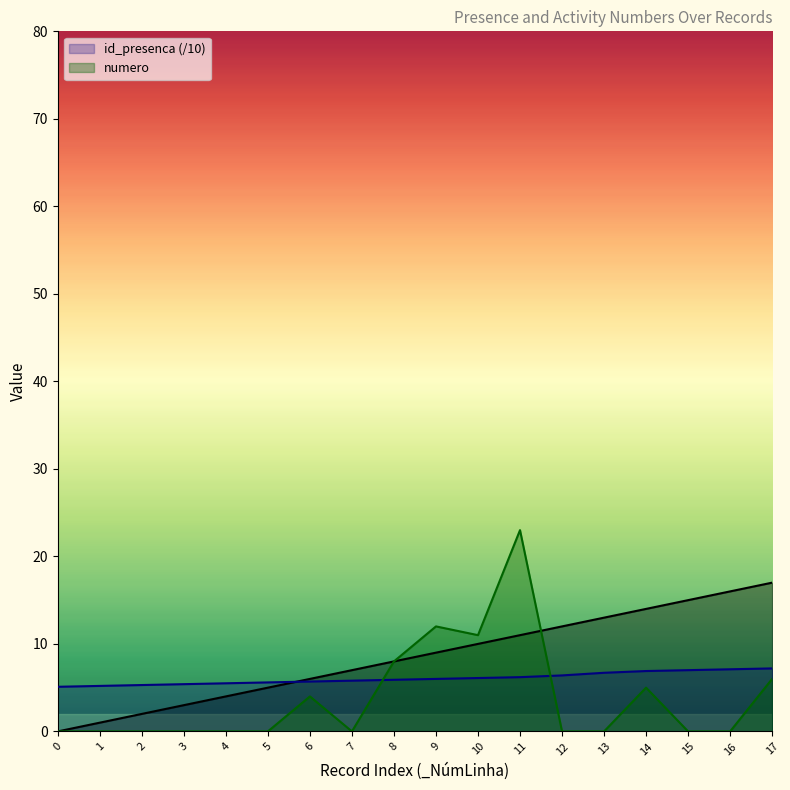

Does the chart have visible grid lines?

No